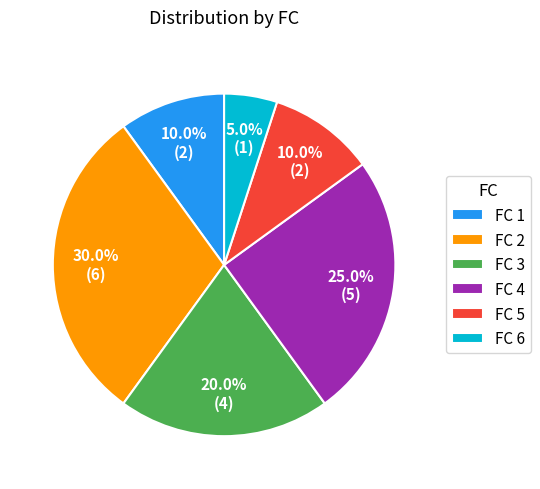

How many slices are in this pie chart?

6